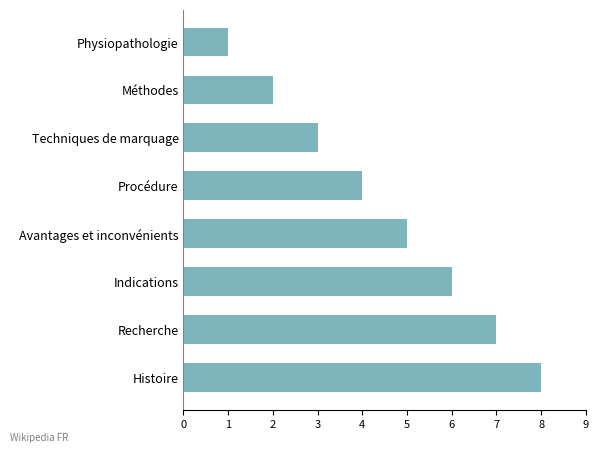

Count the number of data series in this chart.

1